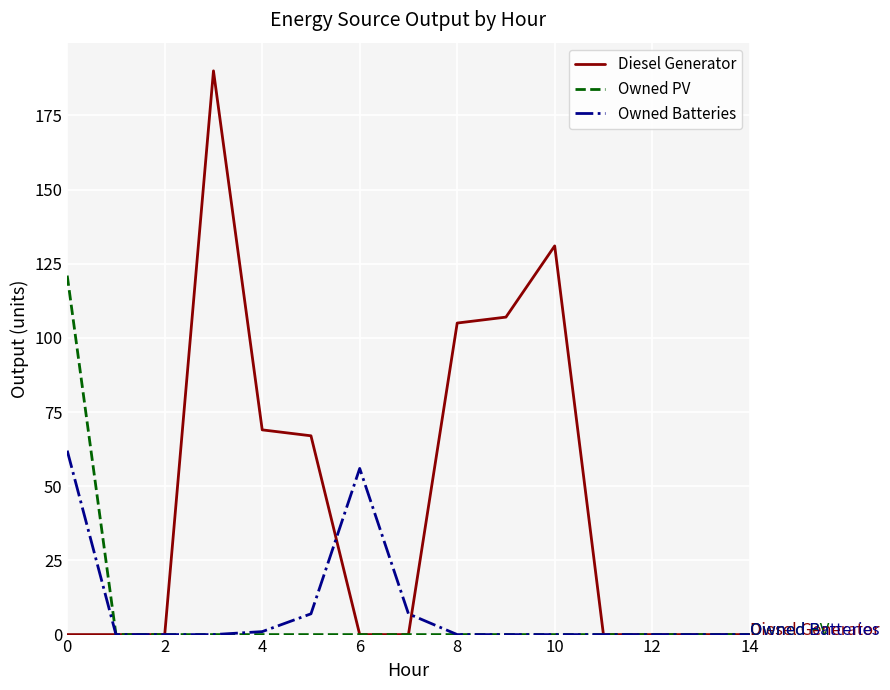

What is the maximum value shown in the chart?

190